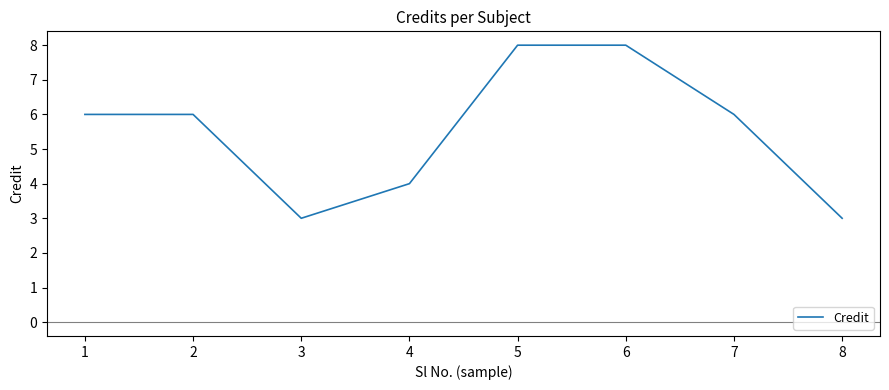

Which has a higher value, 6 or 2?

6